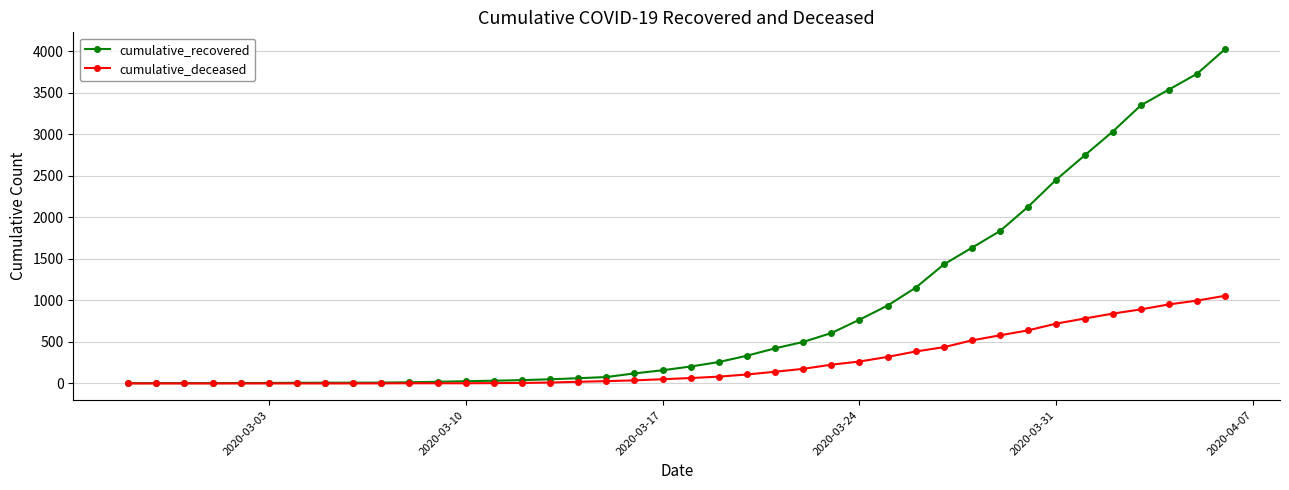

How many lines are shown in the chart?

2